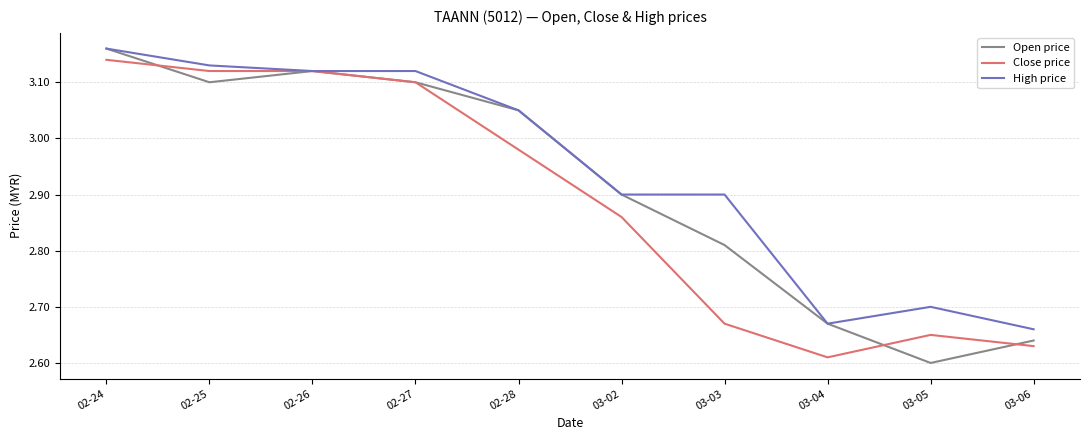

At which label does Close price reach its peak?

02-24